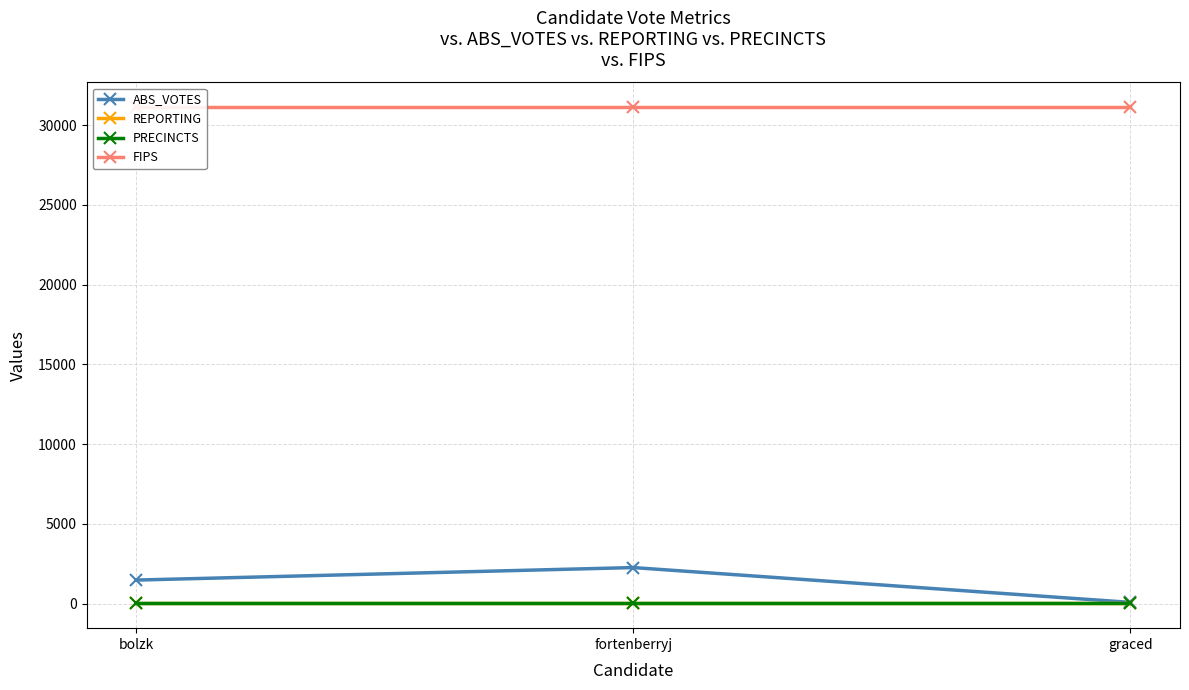

What position from the right is graced?

1